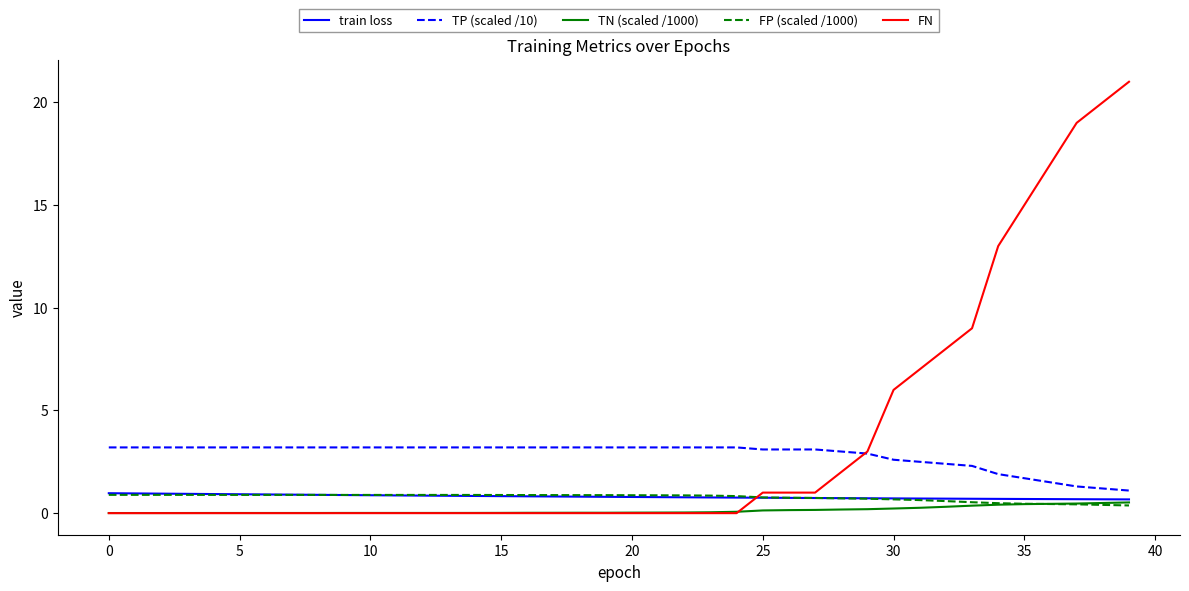

What are all the series names shown in the legend?

train loss, TP (scaled /10), TN (scaled /1000), FP (scaled /1000), FN